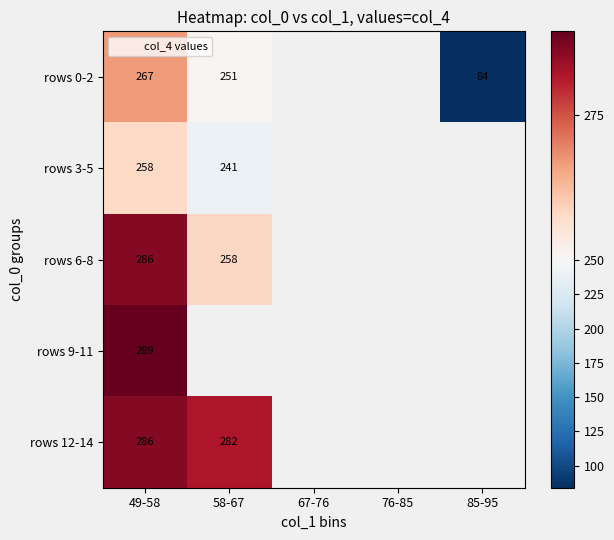

What is the minimum value shown in the chart?

84.0